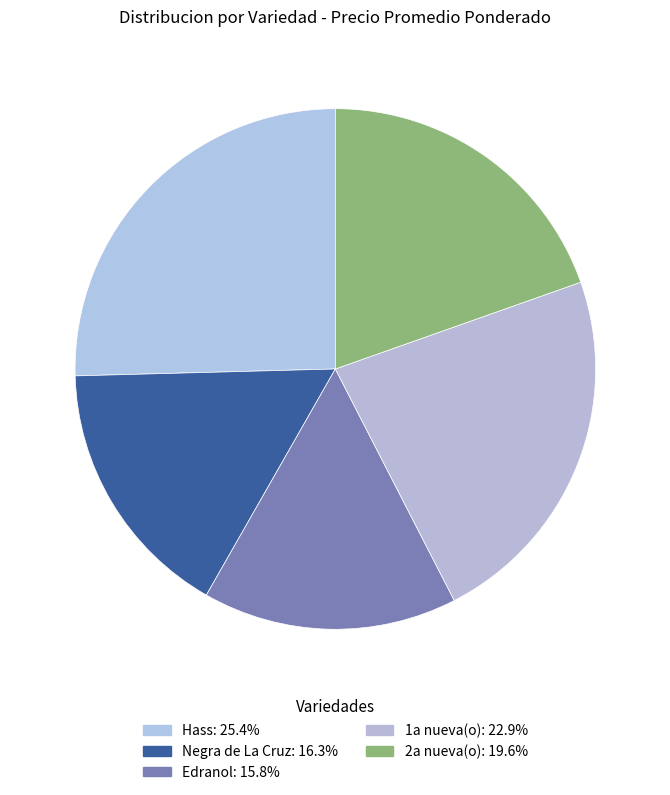

What is the largest slice in the pie chart?

Hass